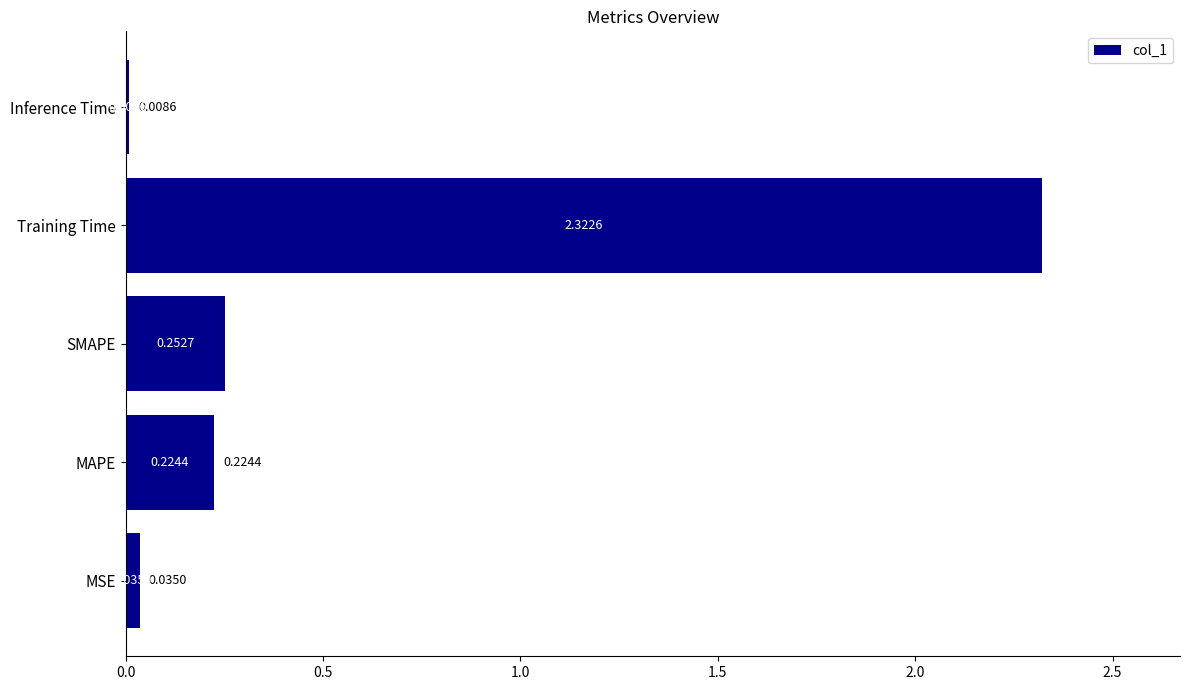

What is the difference between the values at Training Time and SMAPE?

2.1